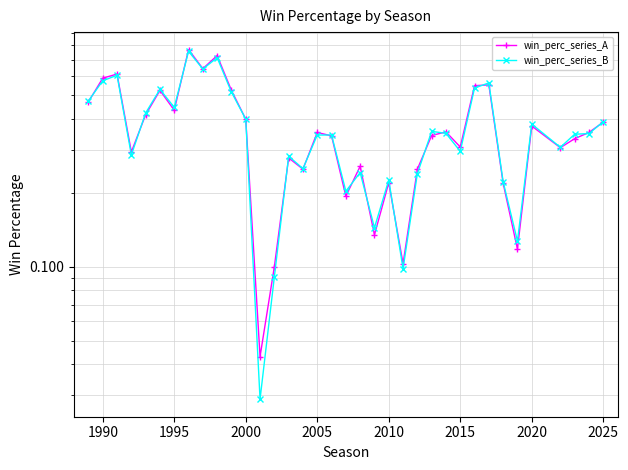

How many intersections are there between win_perc_series_B and win_perc_series_A?

16